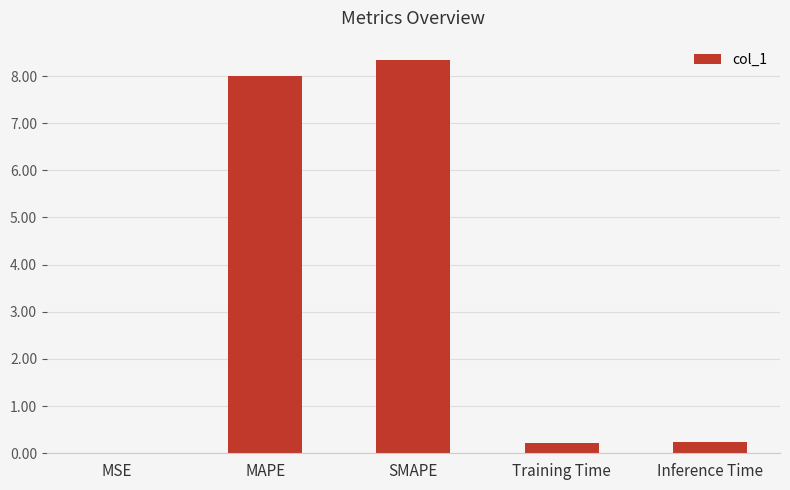

Which category has the highest value across all series?

SMAPE